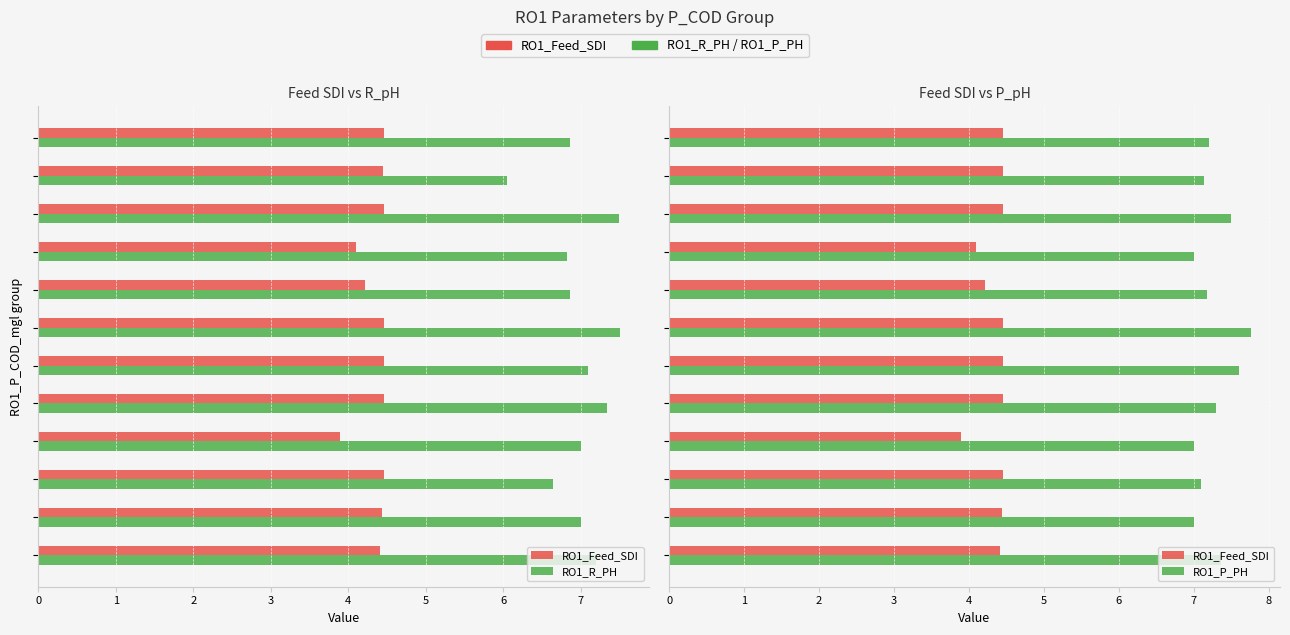

What is the value of the RO1_Feed_SDI bar at the 9th from the left?

4.1